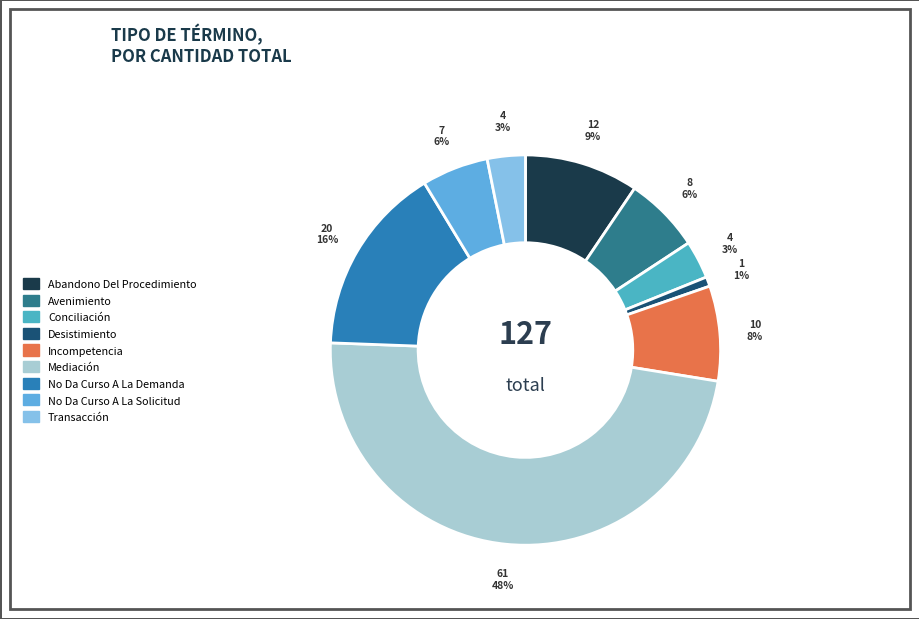

To the nearest percent, what is the average slice percentage?

11%